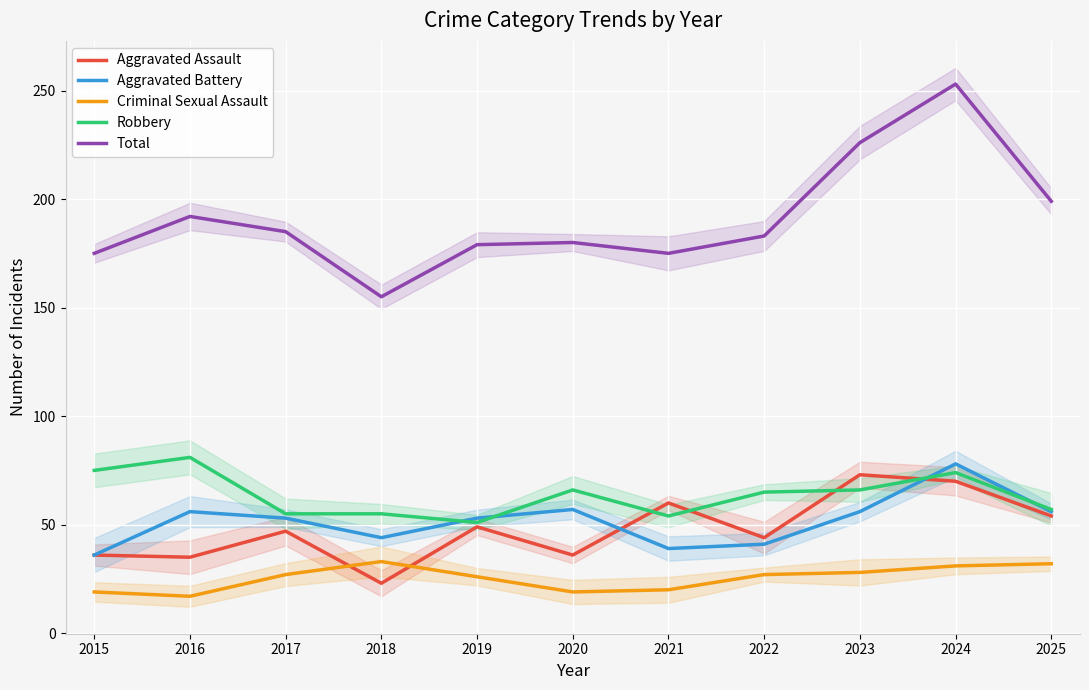

What is the lowest value of the Aggravated Assault series?

23